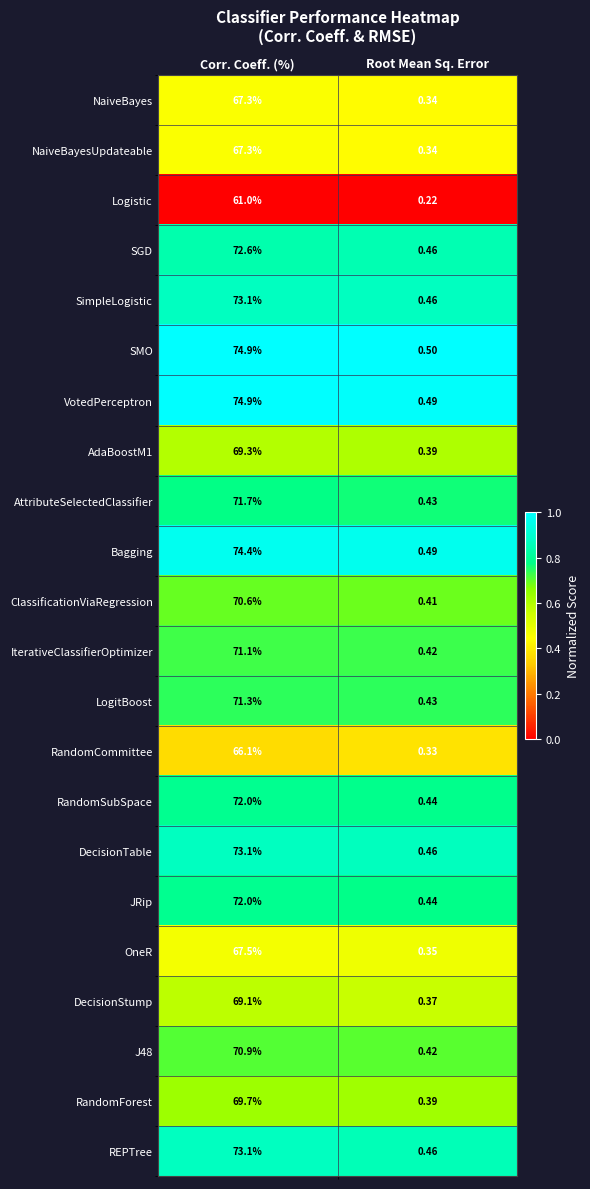

Rank the categories by AttributeSelectedClassifier value from highest to lowest.

Corr. Coeff. (%), Root Mean Sq. Error